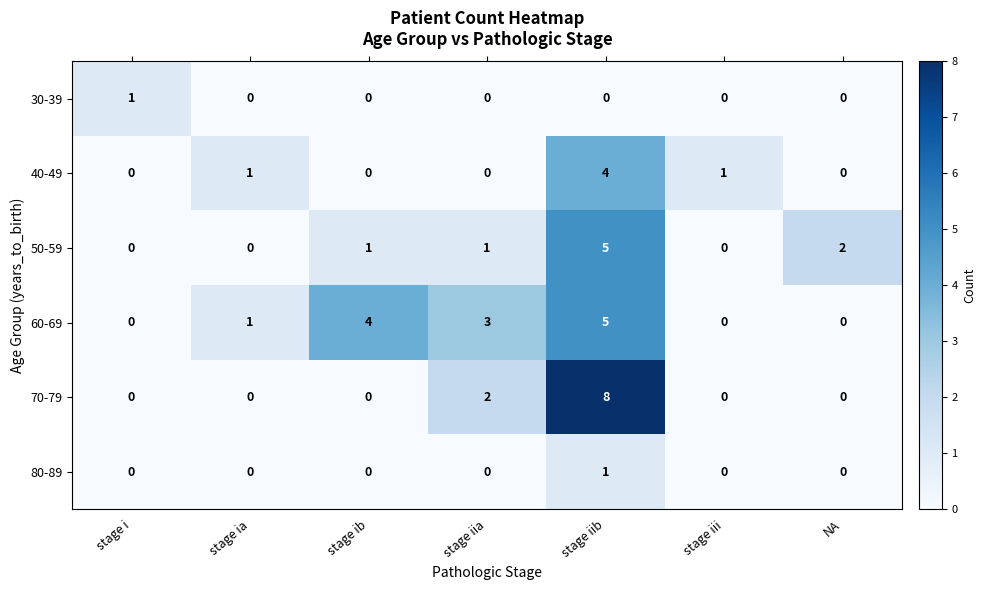

What is the maximum value shown in the chart?

8